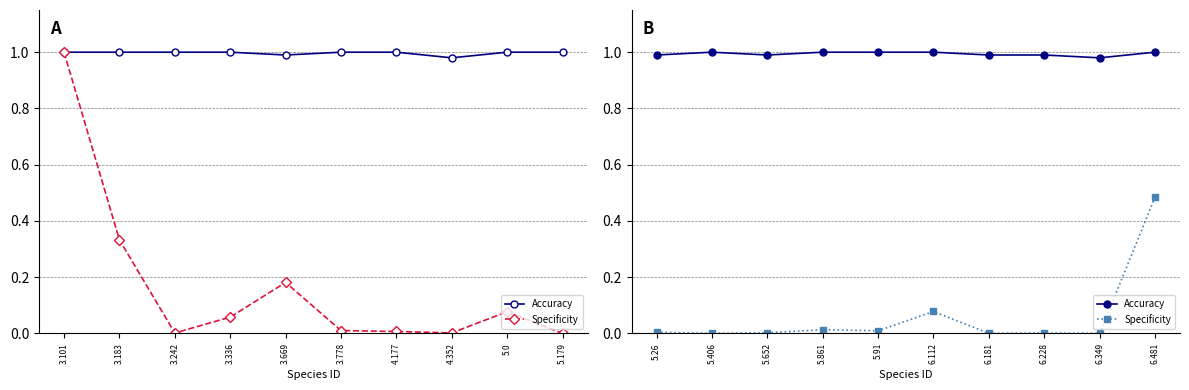

Is the value of Specificity at 5.406 greater than the value of Accuracy at 5.406?

No